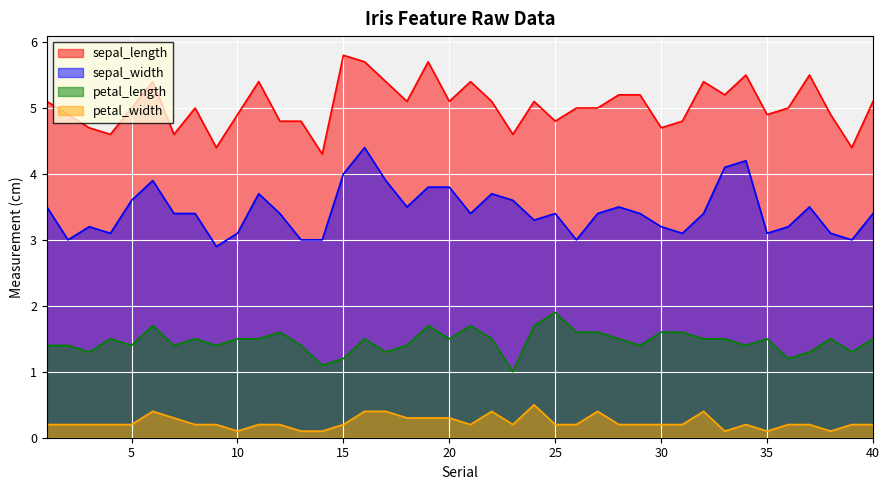

What is the average value of the petal_length series?

1.5